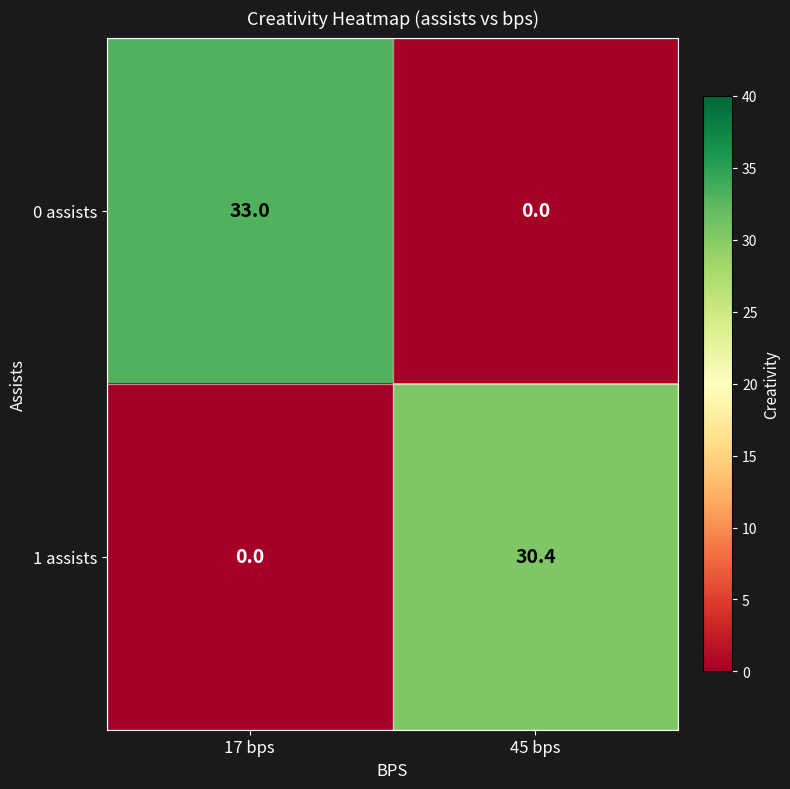

How many data points does each series have?

2